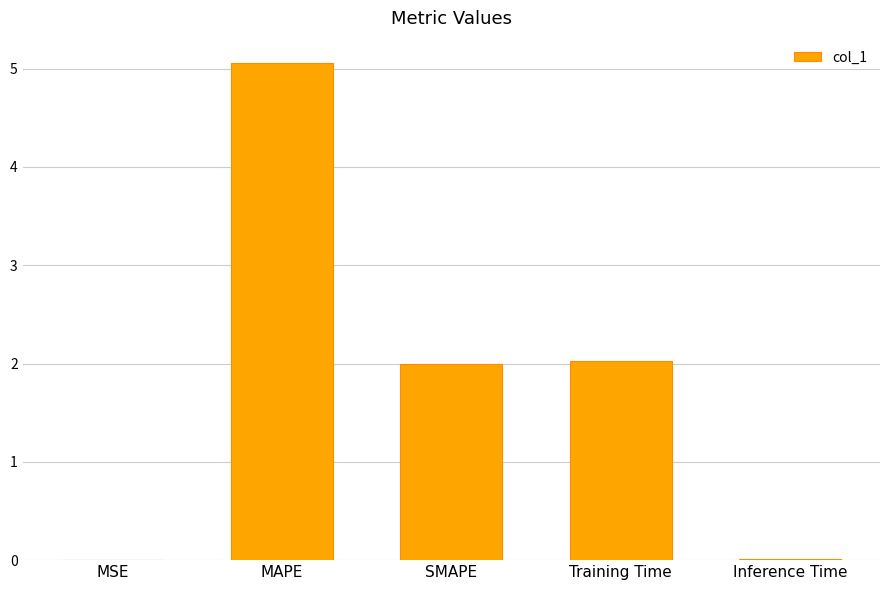

True or false: the data shows 2.4 at MAPE.

False